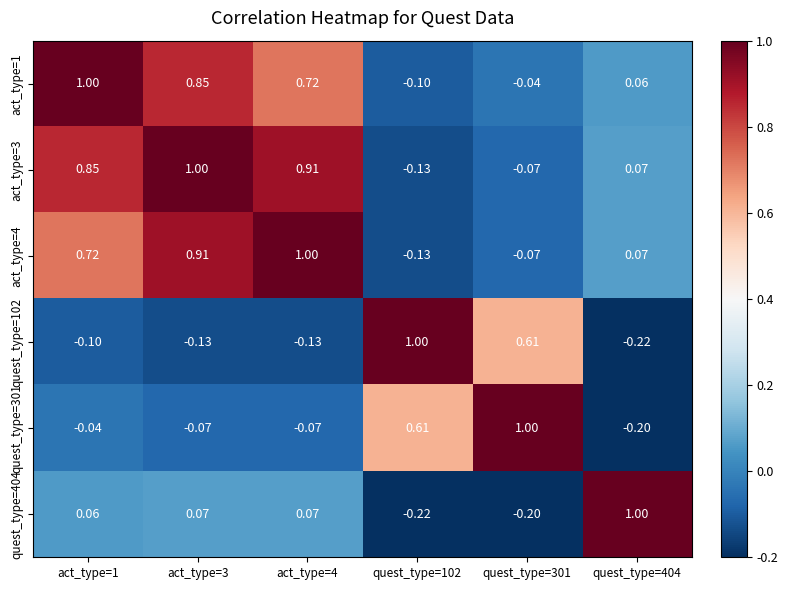

Reading left to right, what are all the values shown in this chart?

act_type=1: act_type=1=1.0	act_type=3=0.8	act_type=4=0.7	quest_type=102=-0.1	quest_type=301=-0.0	quest_type=404=0.1
act_type=3: act_type=1=0.8	act_type=3=1.0	act_type=4=0.9	quest_type=102=-0.1	quest_type=301=-0.1	quest_type=404=0.1
act_type=4: act_type=1=0.7	act_type=3=0.9	act_type=4=1.0	quest_type=102=-0.1	quest_type=301=-0.1	quest_type=404=0.1
quest_type=102: act_type=1=-0.1	act_type=3=-0.1	act_type=4=-0.1	quest_type=102=1.0	quest_type=301=0.6	quest_type=404=-0.2
quest_type=301: act_type=1=-0.0	act_type=3=-0.1	act_type=4=-0.1	quest_type=102=0.6	quest_type=301=1.0	quest_type=404=-0.2
quest_type=404: act_type=1=0.1	act_type=3=0.1	act_type=4=0.1	quest_type=102=-0.2	quest_type=301=-0.2	quest_type=404=1.0